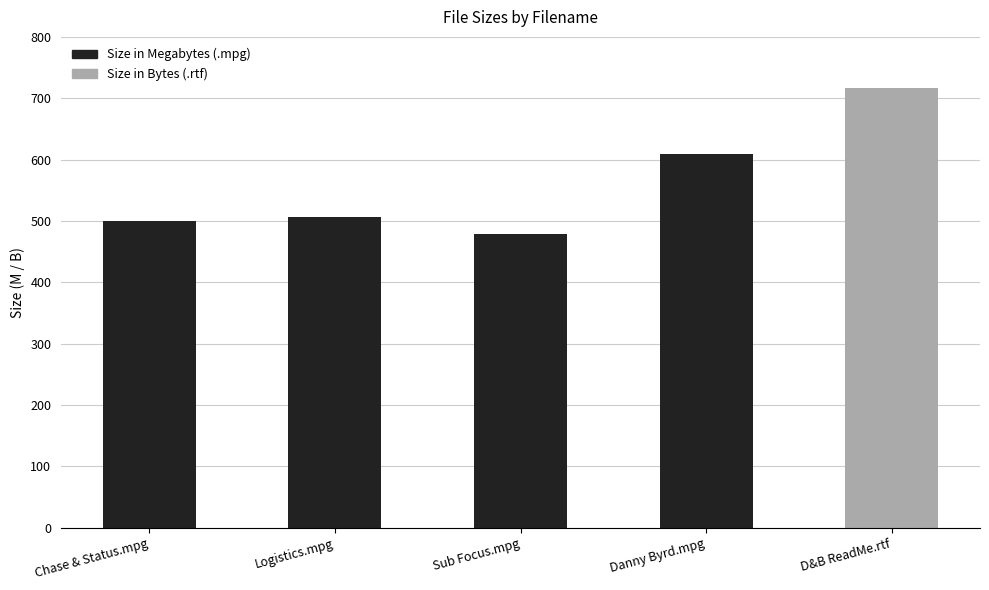

What position from the right is Chase & Status.mpg?

5